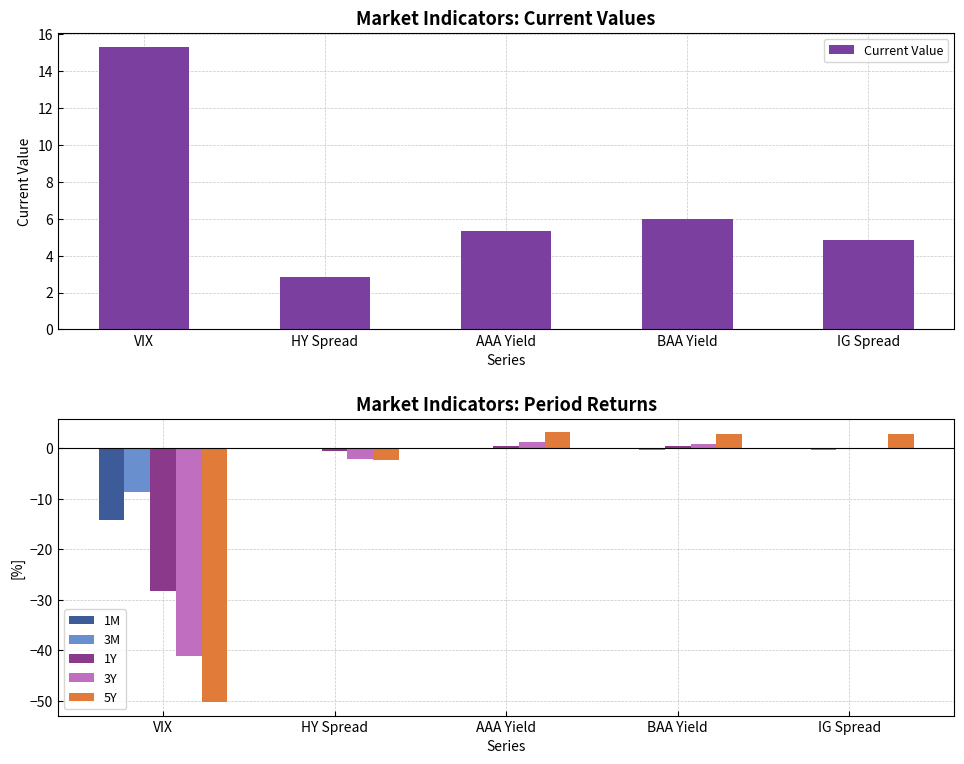

What is the value of the Current Value bar at the 3rd from the left?

5.3